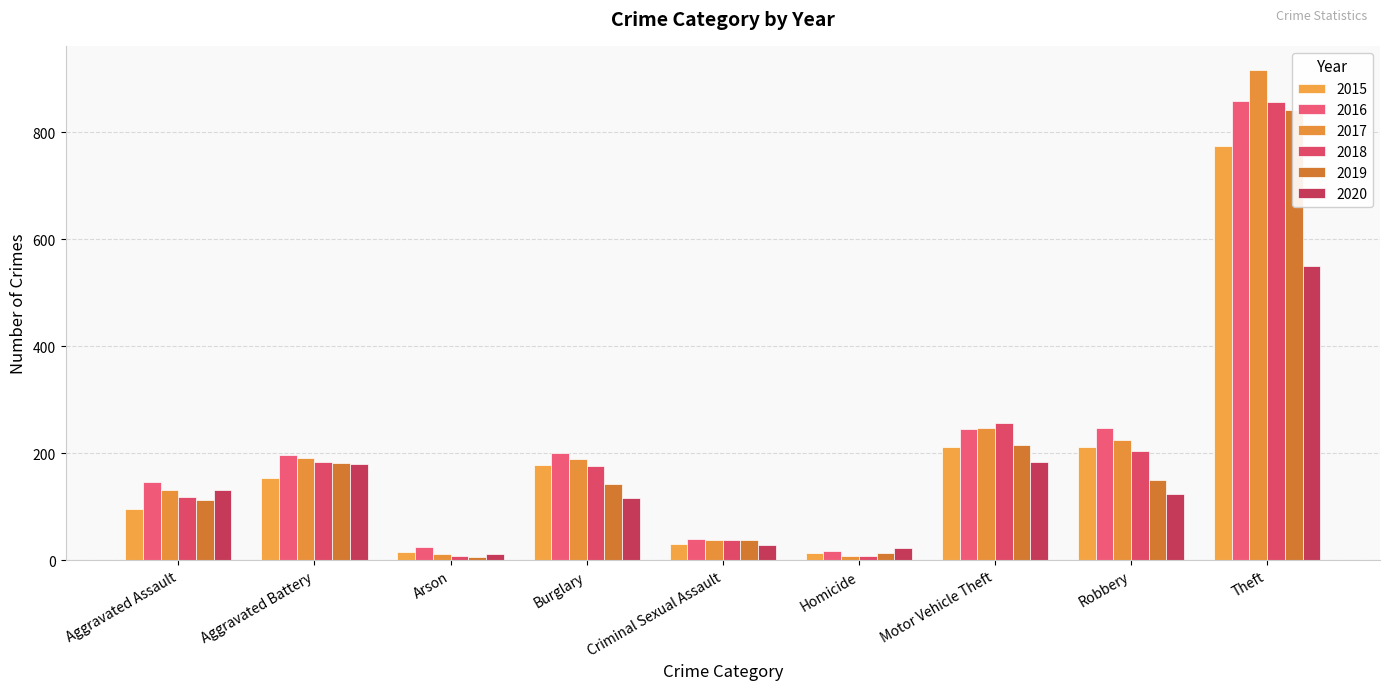

What is the difference between the maximum and minimum values in the 2020 series?

539